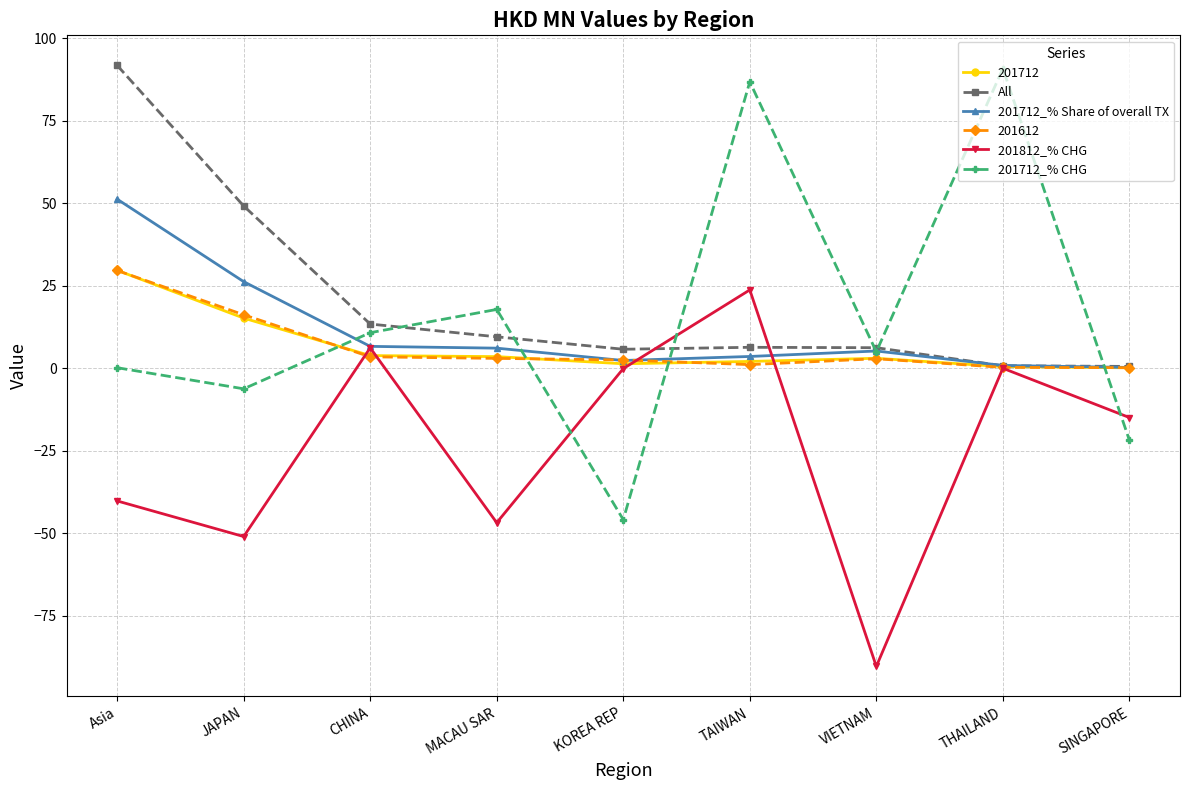

The All series shows 91.7 at Asia. True or false?

True